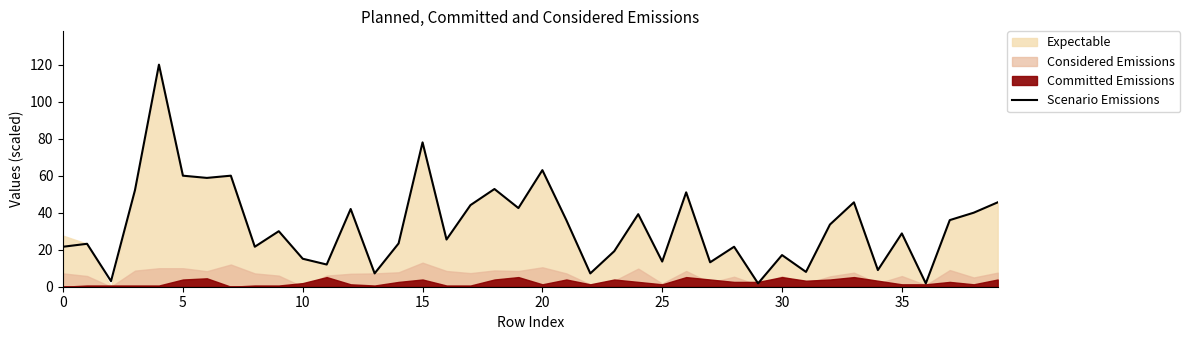

What is the difference between the maximum and minimum values?

118.2